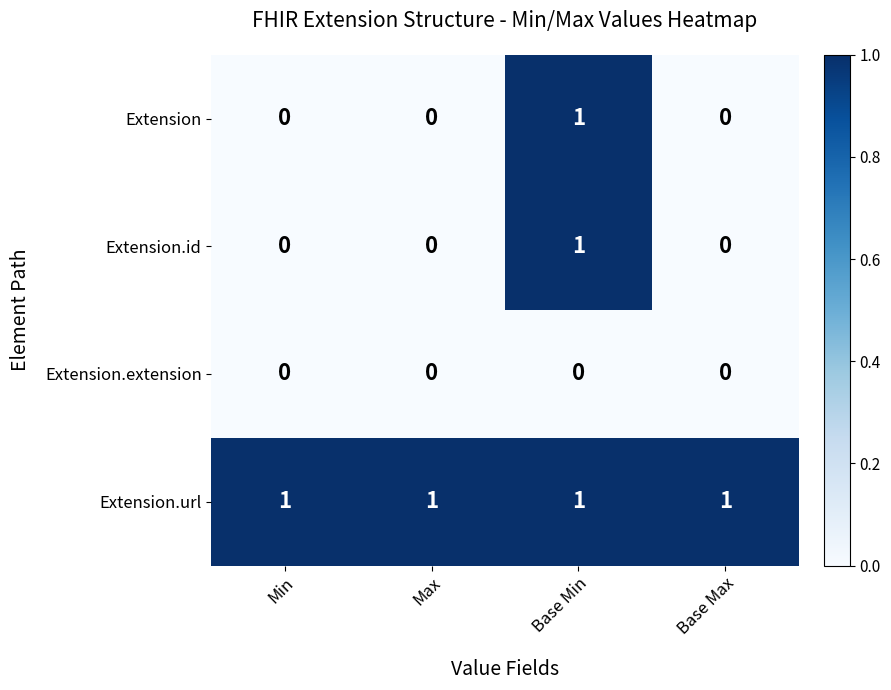

Count the number of data series in this chart.

4